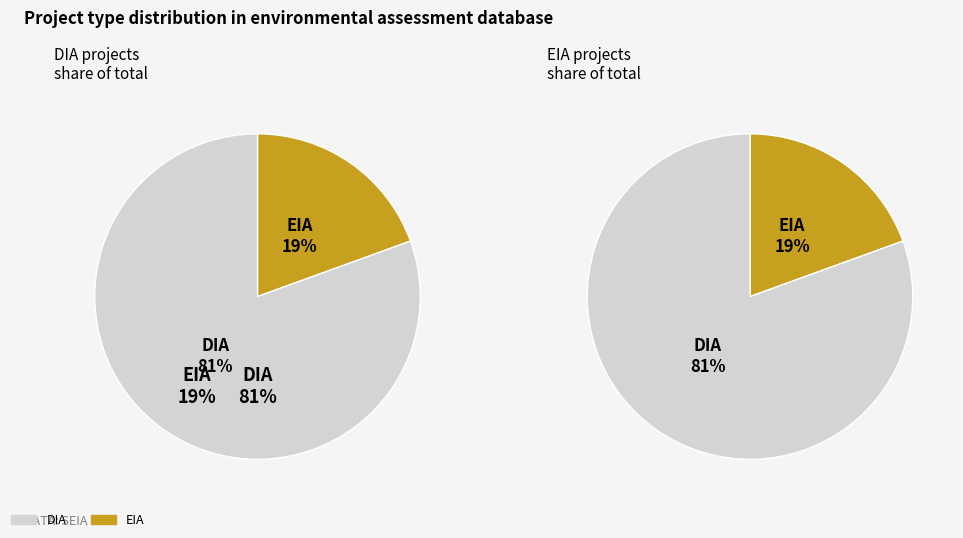

To the nearest percent, what is the difference between the largest and smallest slice percentages?

61%